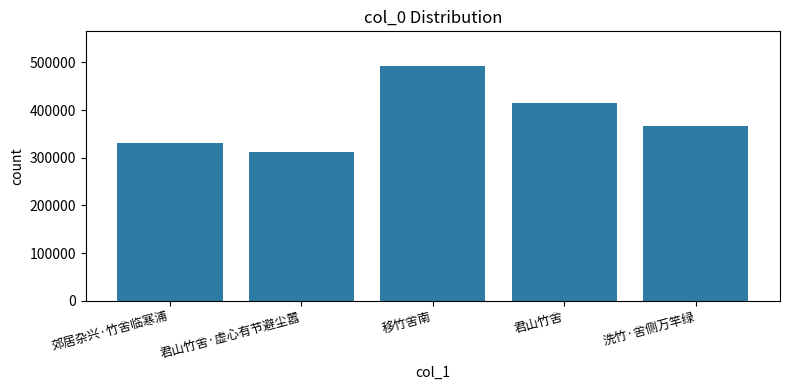

Which has a higher value, 移竹舍南 or 君山竹舍?

移竹舍南